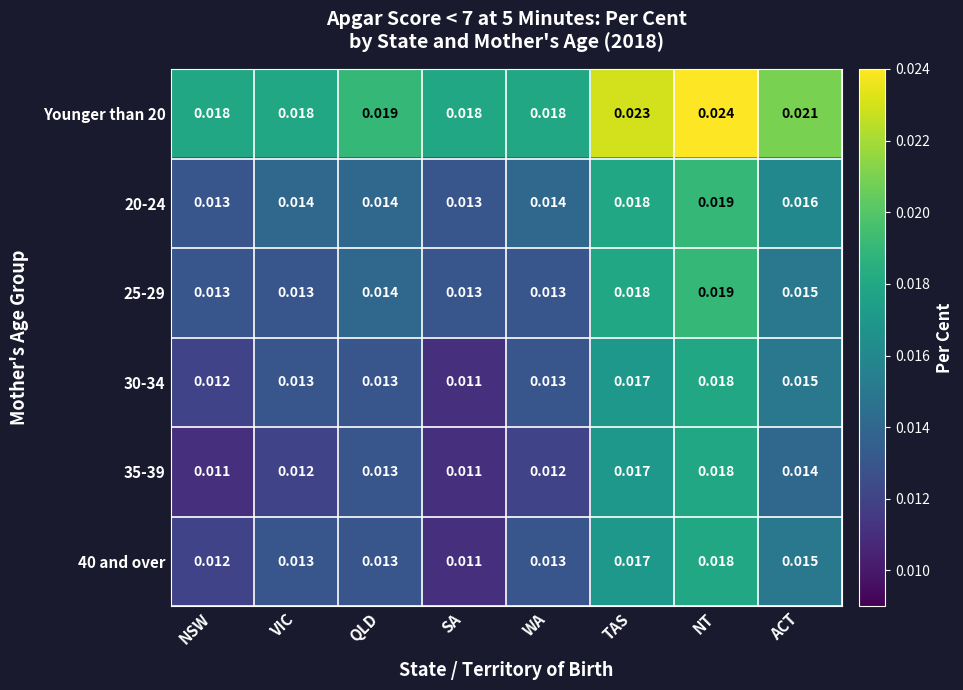

At which category is the sum across all series the highest?

NT